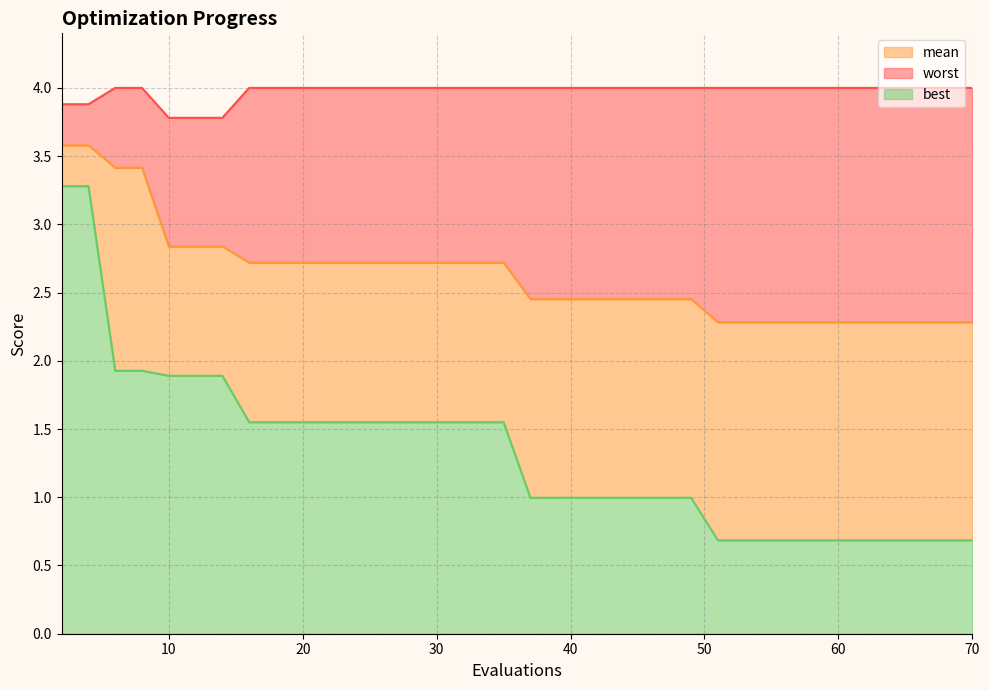

Which series has the largest range (max minus min)?

best